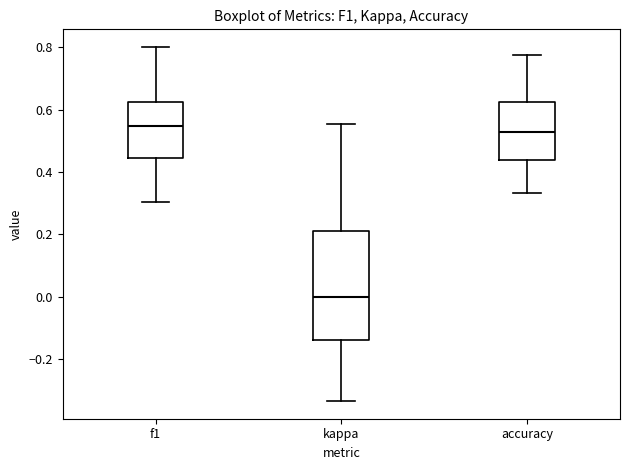

Comparing the boxes themselves (not the whiskers), which one is the tallest?

kappa